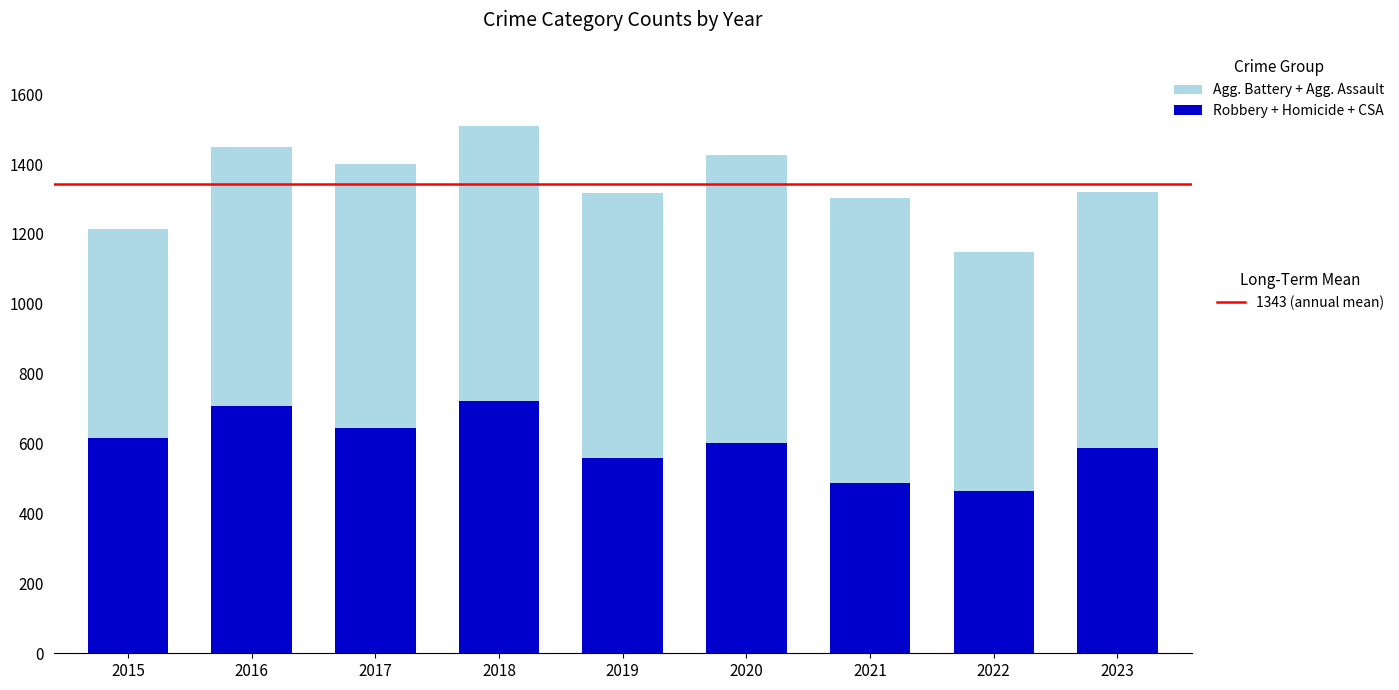

What is the total value across all series at 2018?

1509